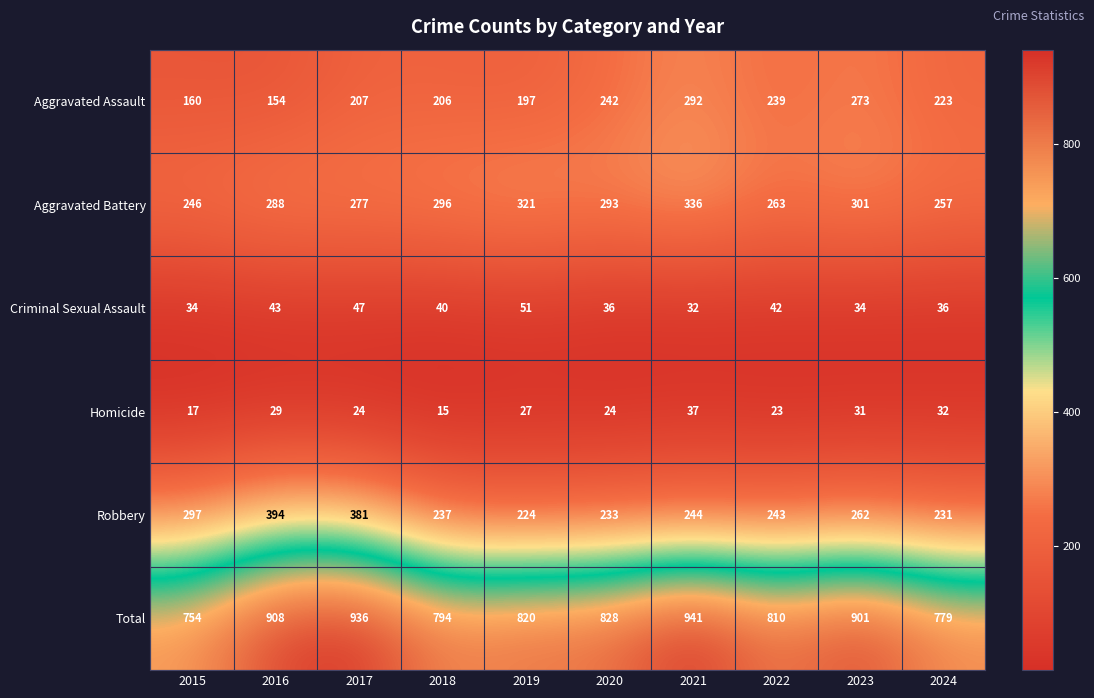

What is the difference between the second highest and minimum values in the Robbery series?

157